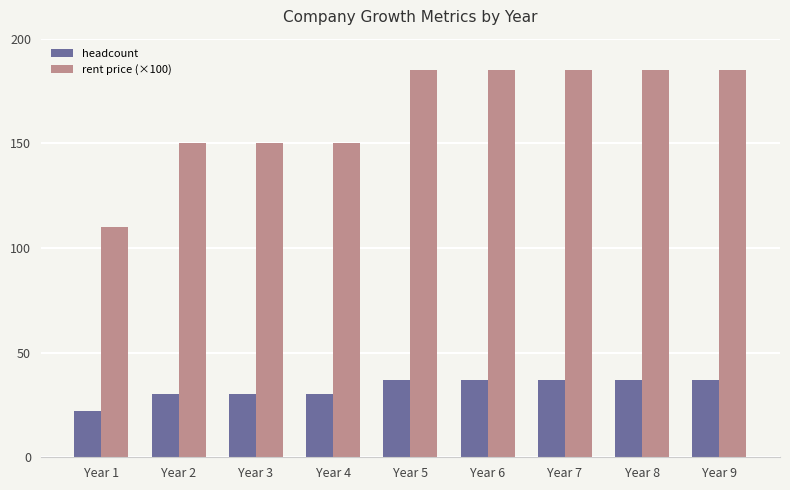

Read the rent price (×100) value at Year 2, to the nearest 10.

150